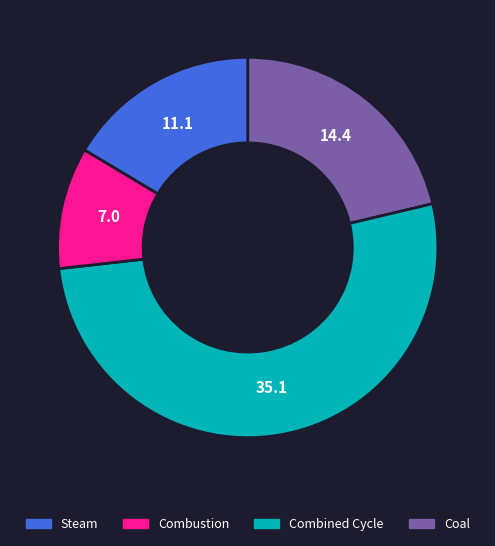

Is there a majority slice in this chart?

Yes